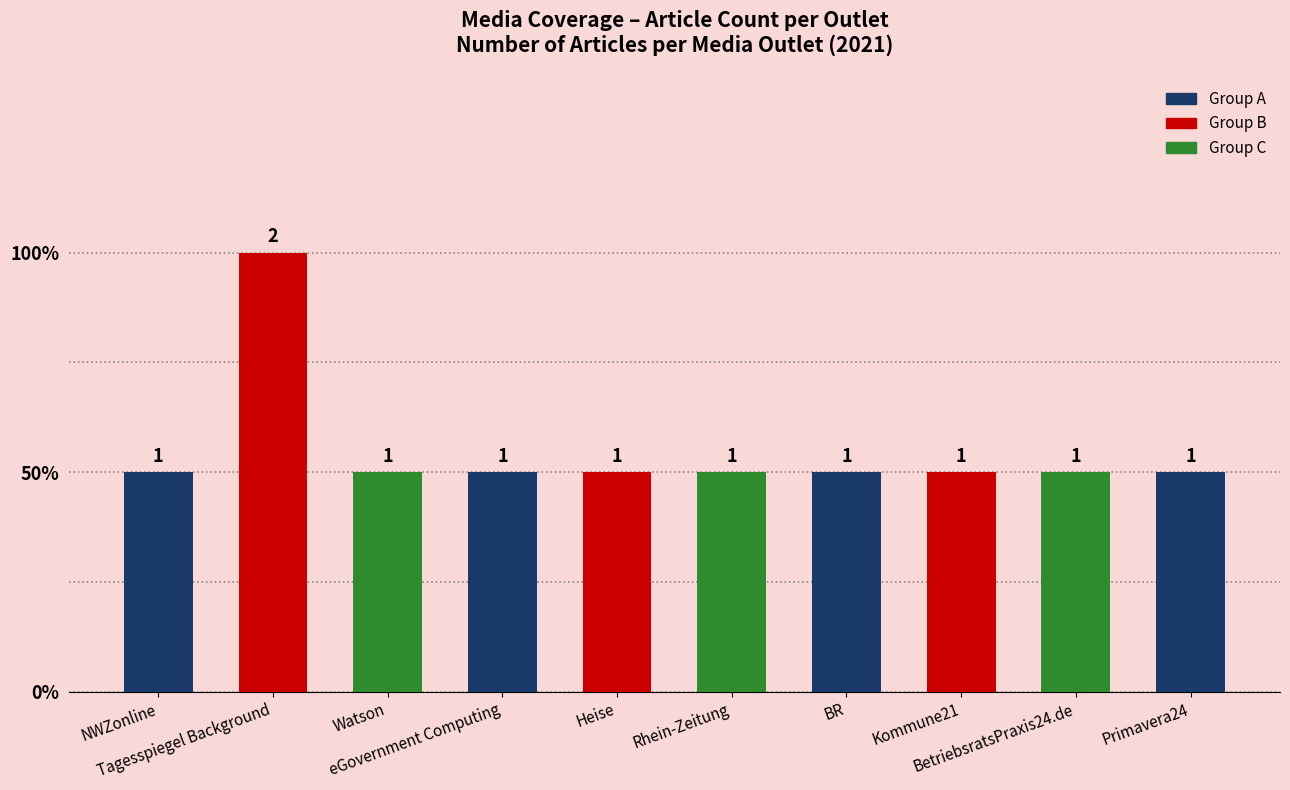

What is the label of the 2nd bar from the right?

BetriebsratsPraxis24.de